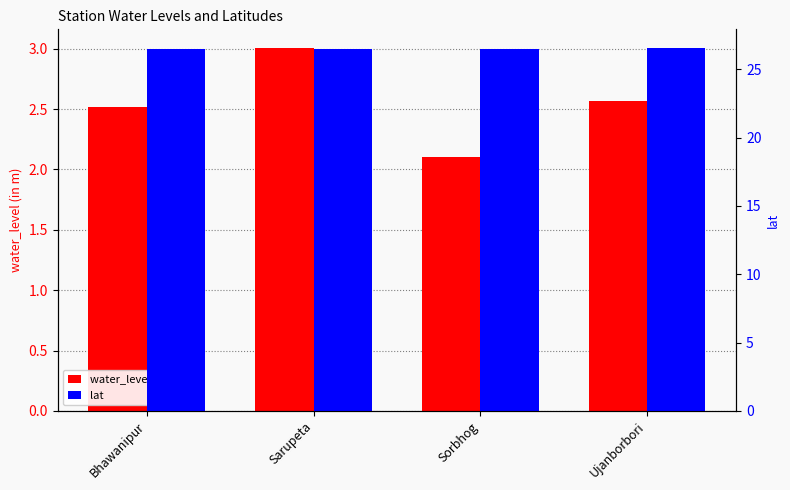

Does the chart contain any negative values?

No